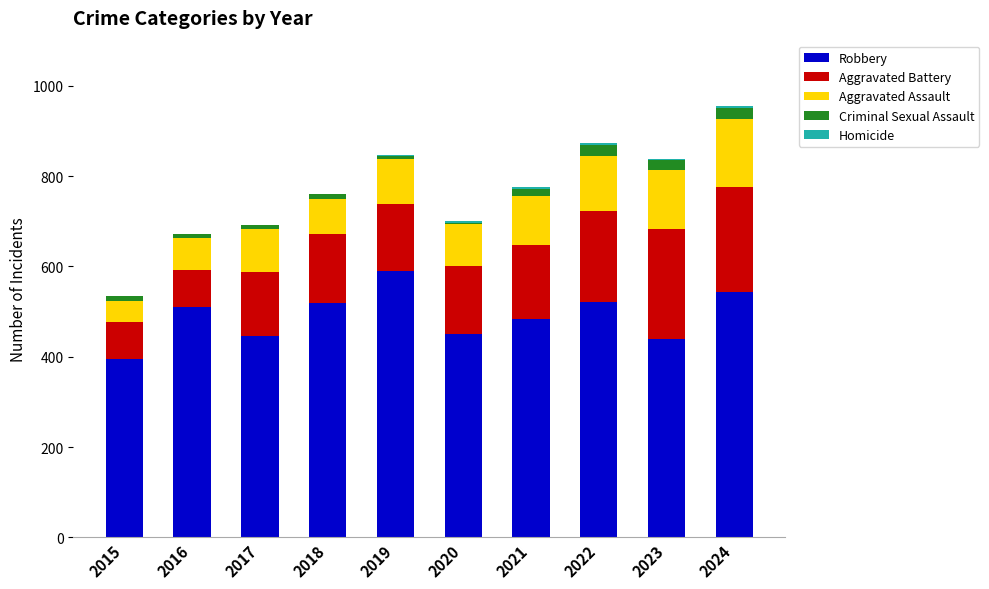

Count the number of categories in the chart.

10